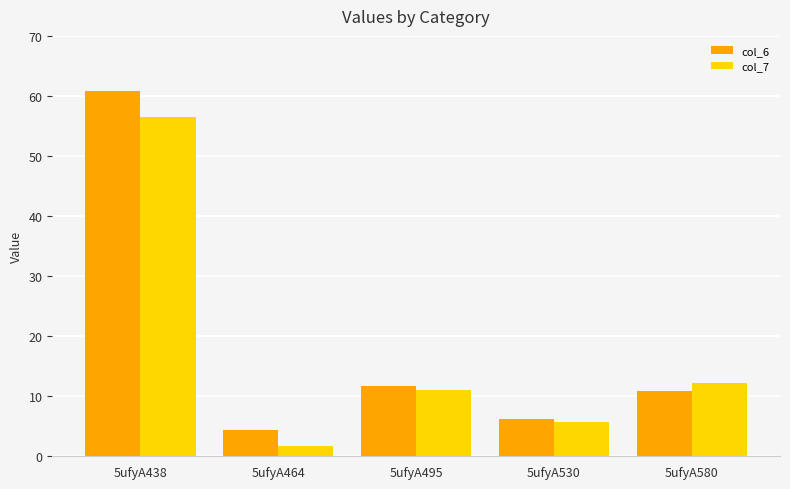

At which category does the chart reach its minimum across all series?

5ufyA464